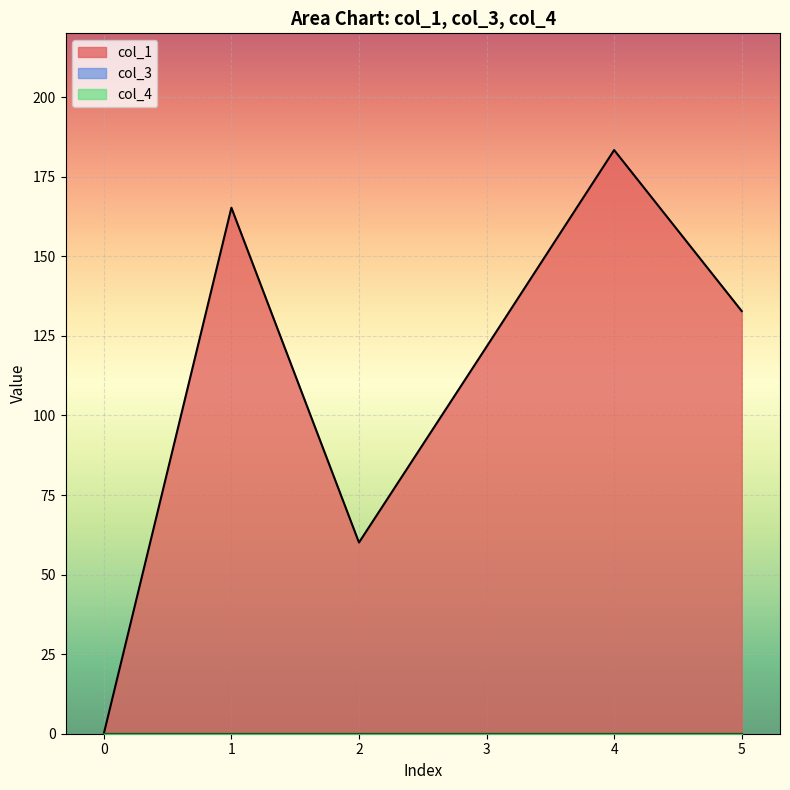

List the labels in order of col_4 value, largest first.

0, 1, 2, 3, 4, 5